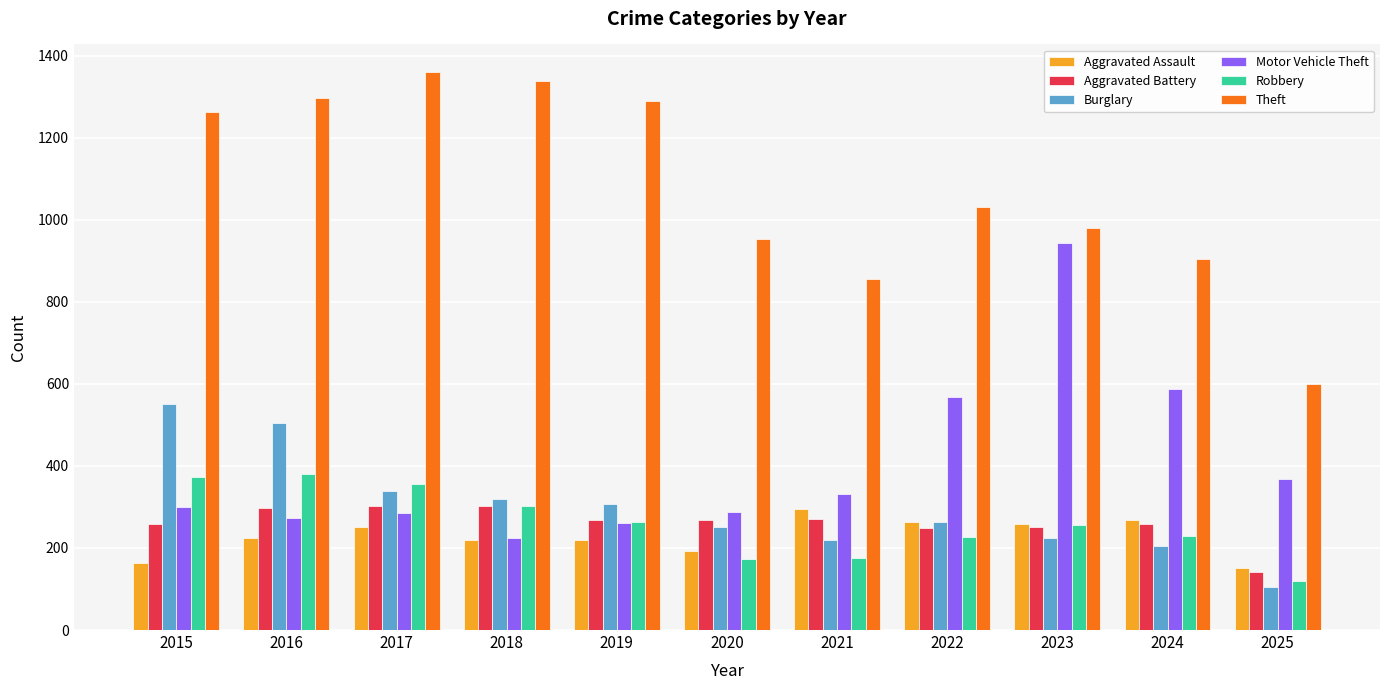

At how many categories does at least one series exceed 1106?

5